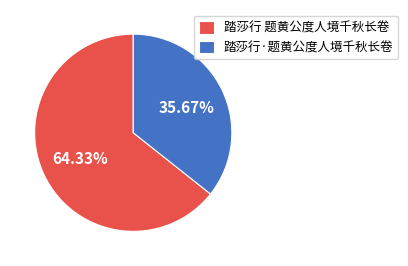

Between 踏莎行·题黄公度人境千秋长卷 and 踏莎行 题黄公度人境千秋长卷, which is larger?

踏莎行 题黄公度人境千秋长卷